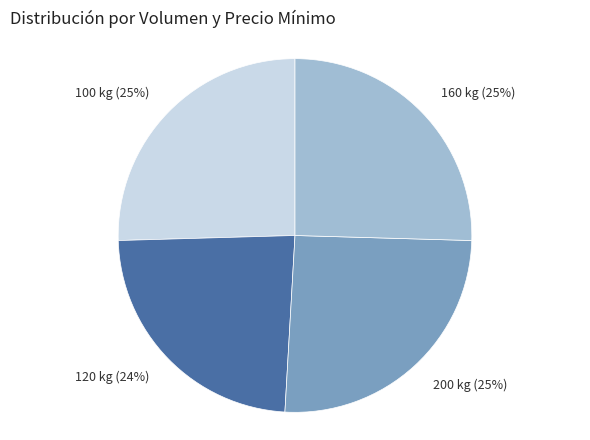

Count the number of slices in the pie.

4